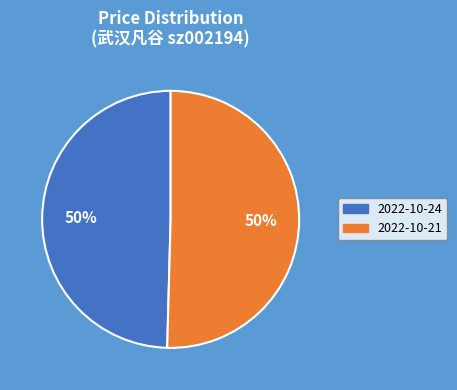

Is the sum of 2022-10-24 and 2022-10-21 greater than half?

Yes